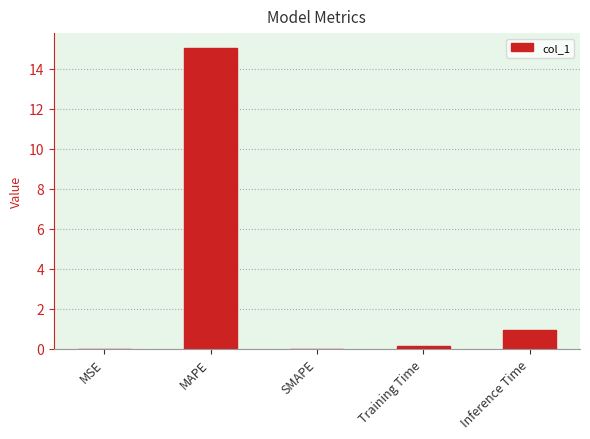

What is the sum of all values?

16.1